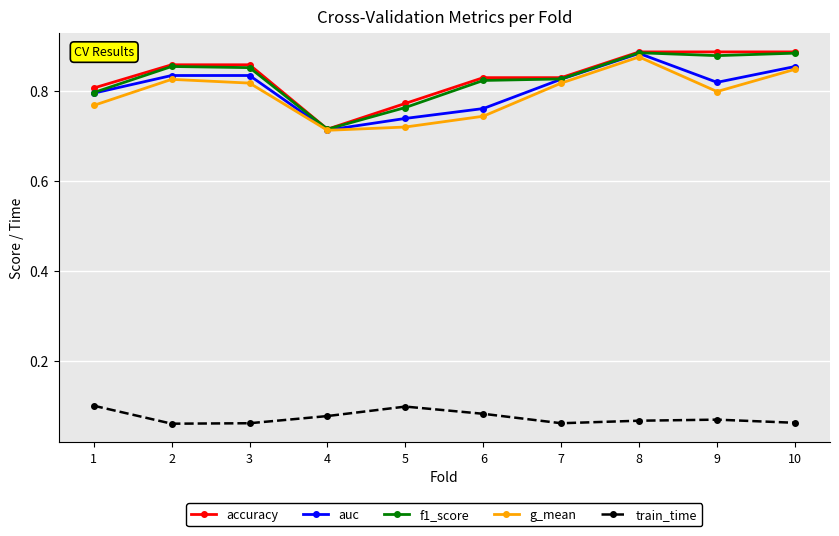

What are all the series names shown in the legend?

accuracy, auc, f1_score, g_mean, train_time